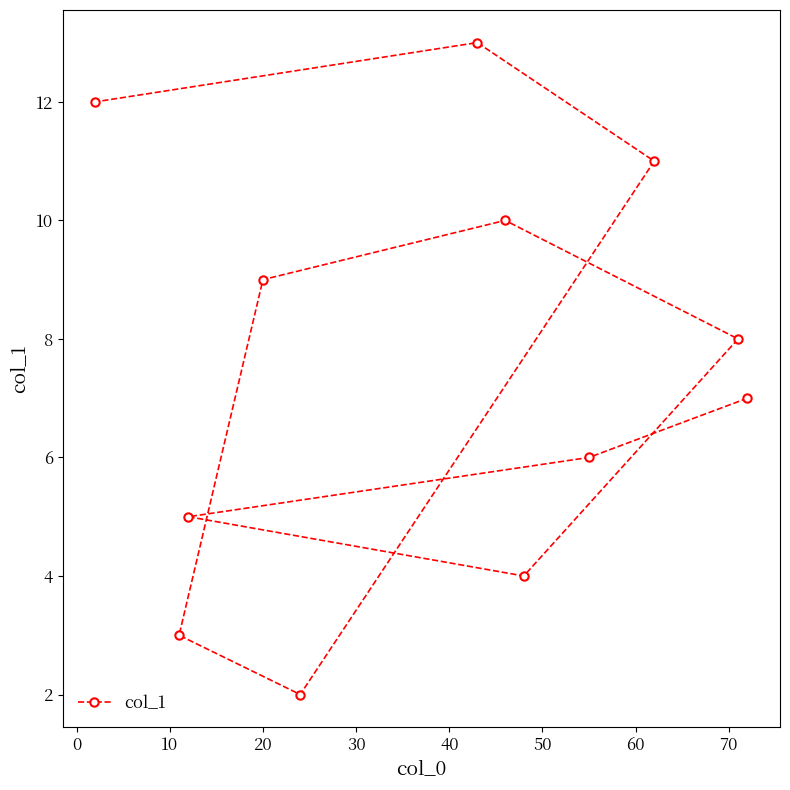

What is the sum of all values?

90